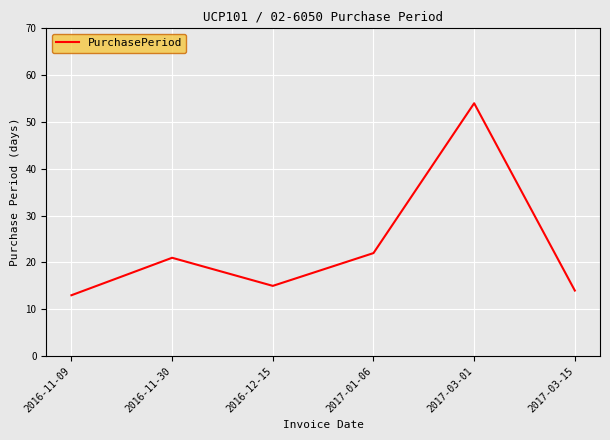

What position from the left is 2016-12-15?

3